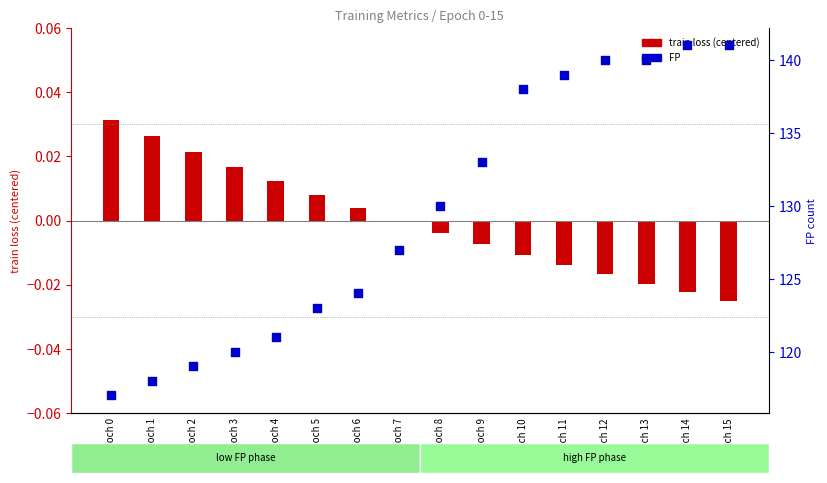

Which series contains the highest Y value?

FP